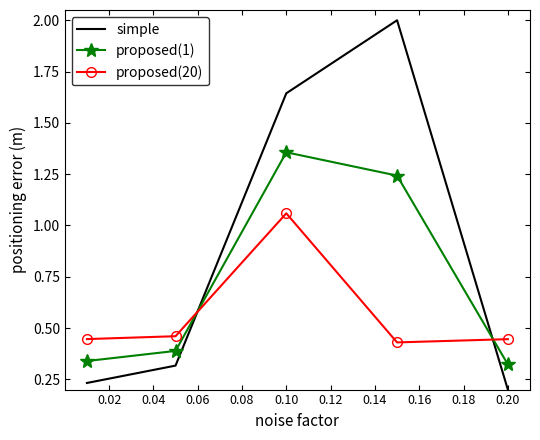

True or false: simple and proposed(20) cross at least once.

True